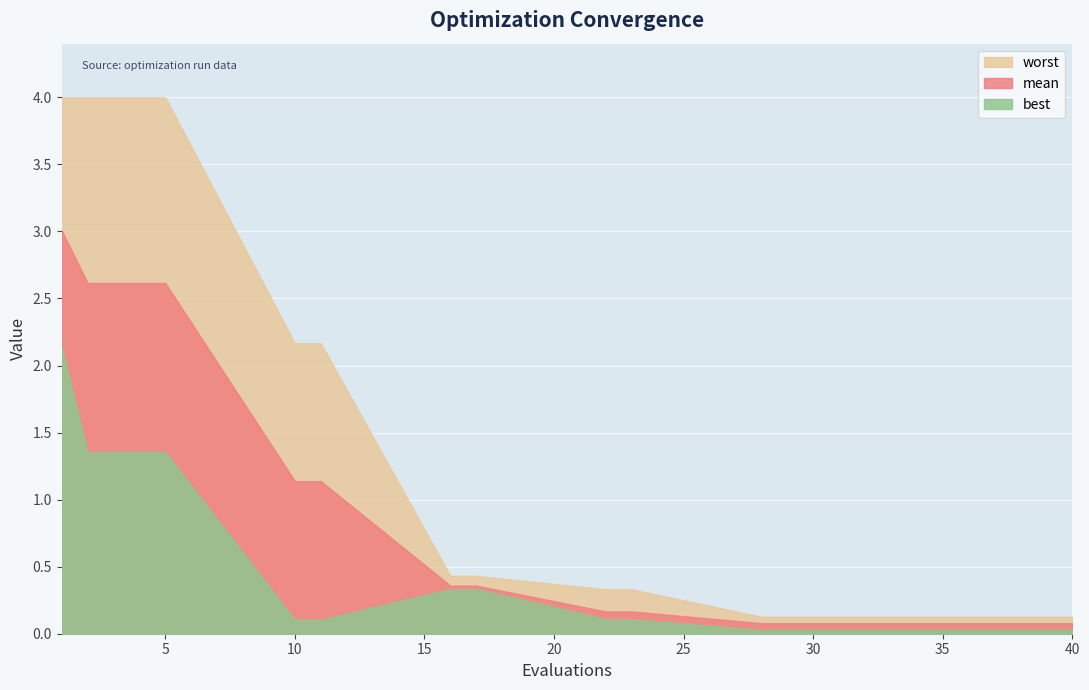

What is the difference between the worst values at 2 and 30?

3.9